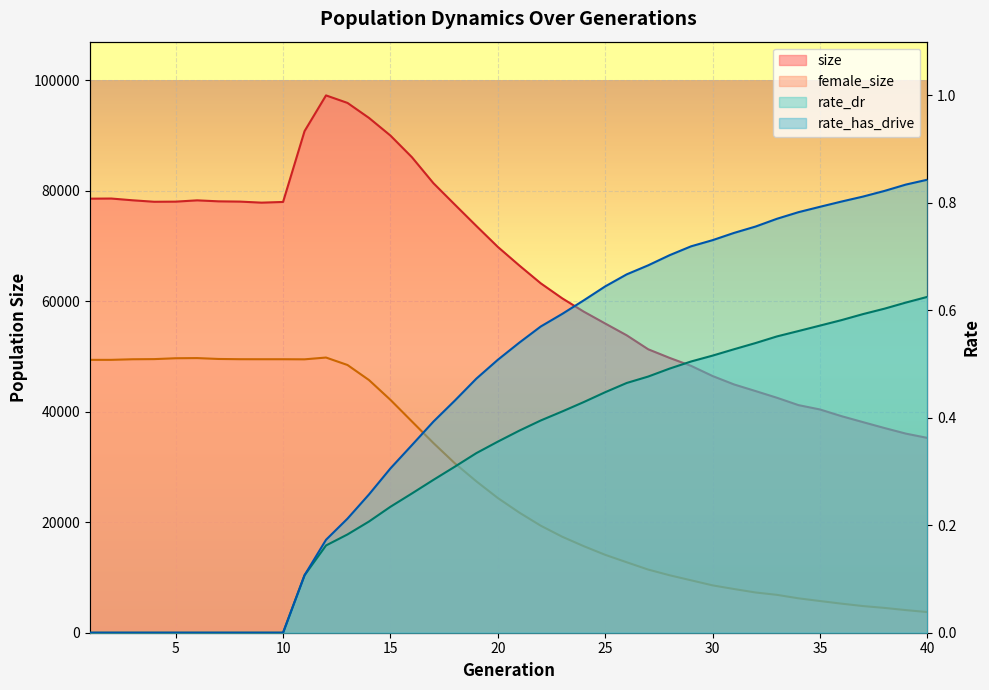

What is the difference between the size values at 29 and 17?

33069.0